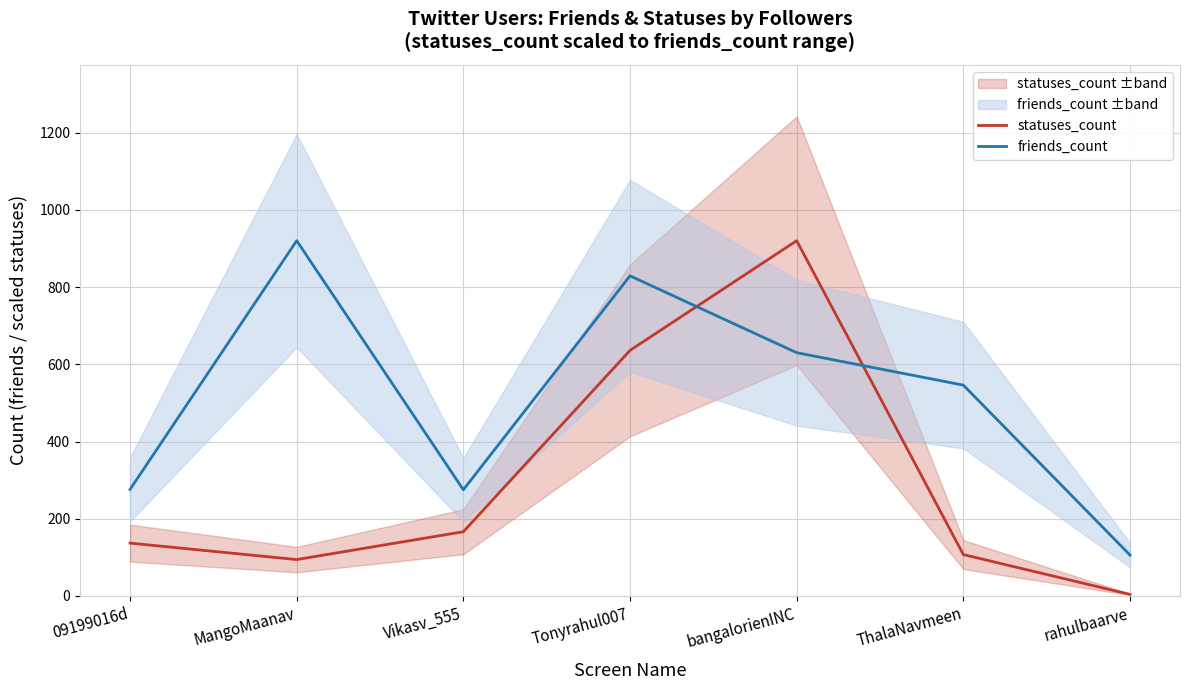

Count the number of data series in this chart.

2